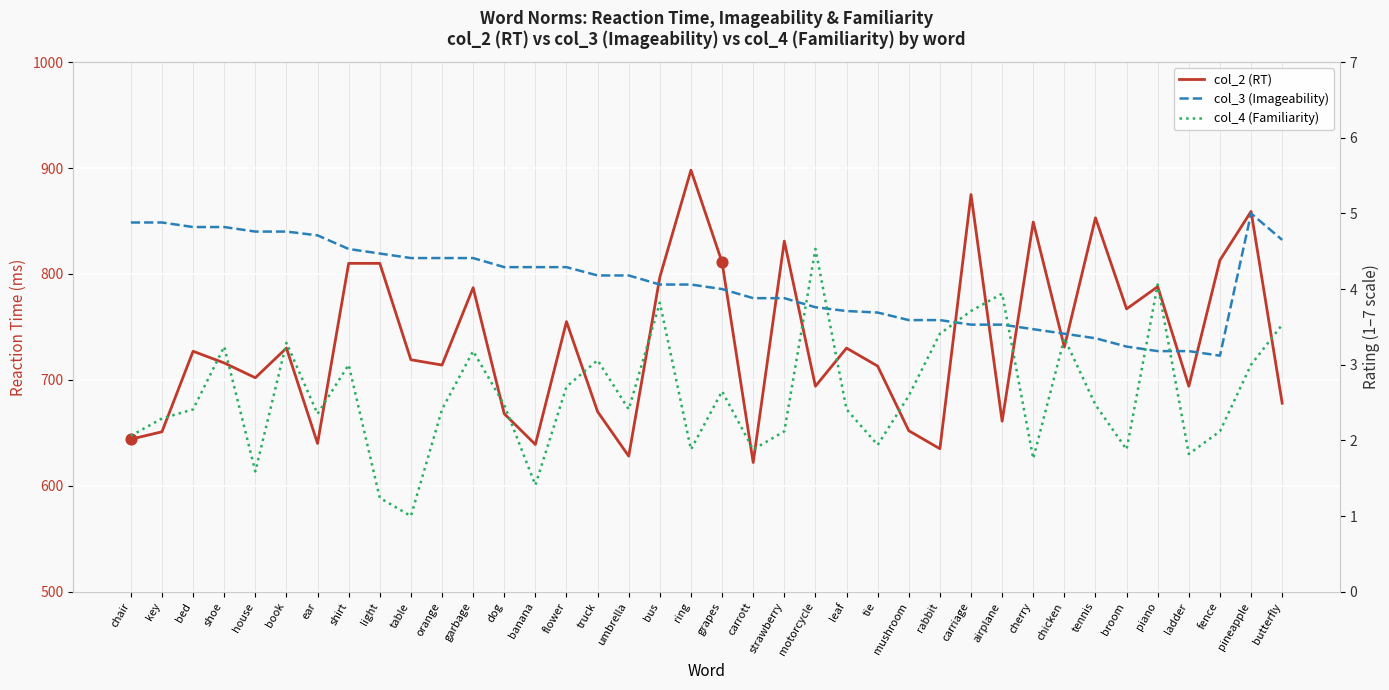

What are all the series names shown in the legend?

col_2 (RT), col_3 (Imageability), col_4 (Familiarity)